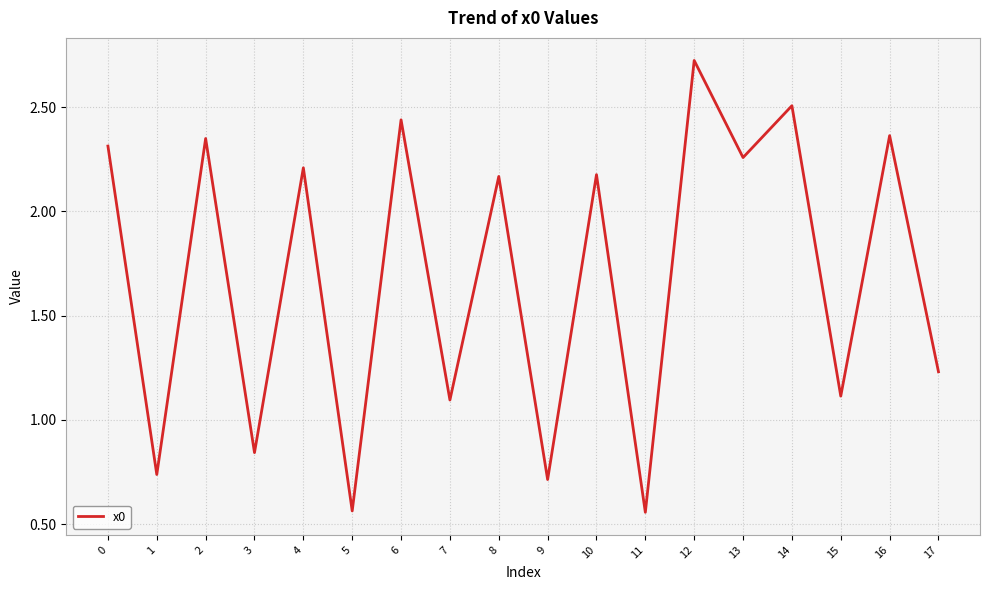

Which label corresponds to the largest value in the chart?

12